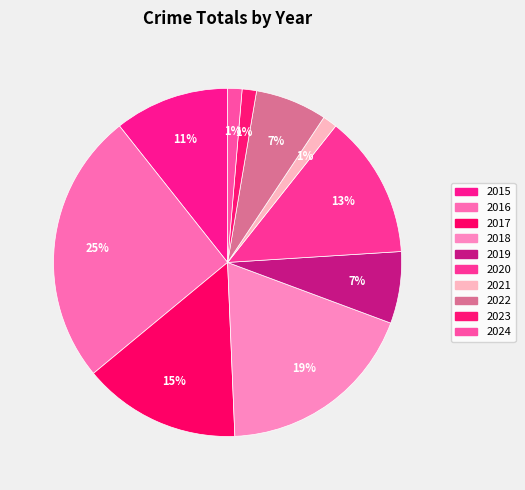

What is the ratio of the value at 2015 to the value at 2017?

0.7